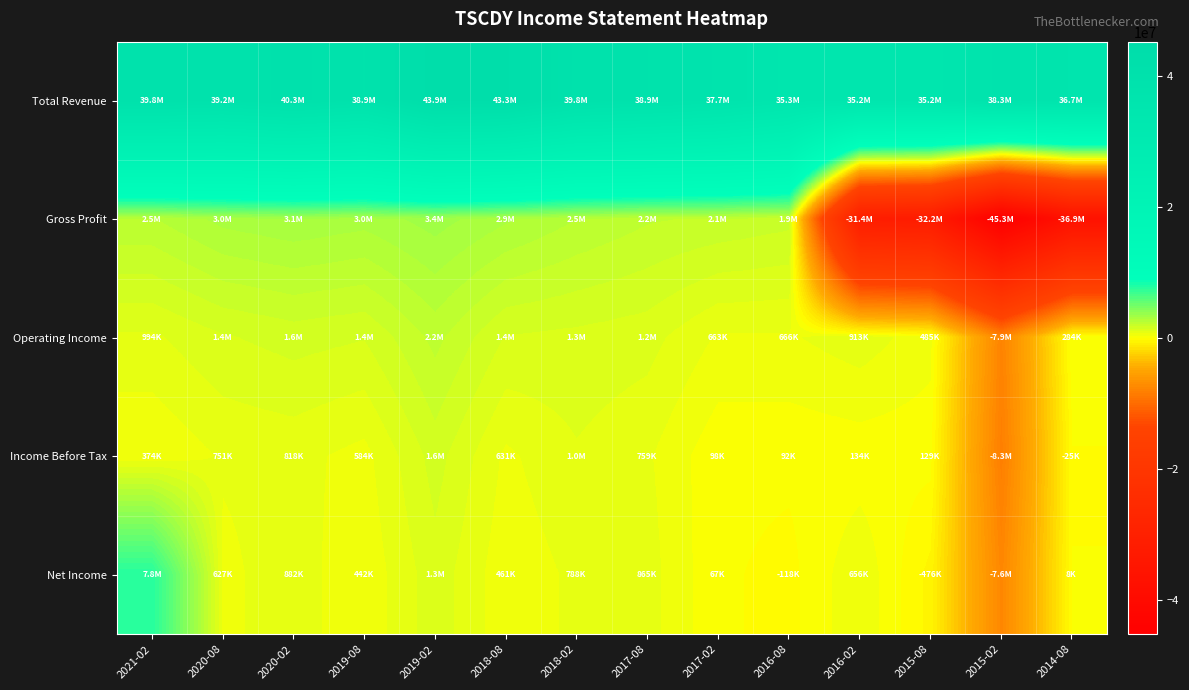

Count the number of categories in the chart.

14